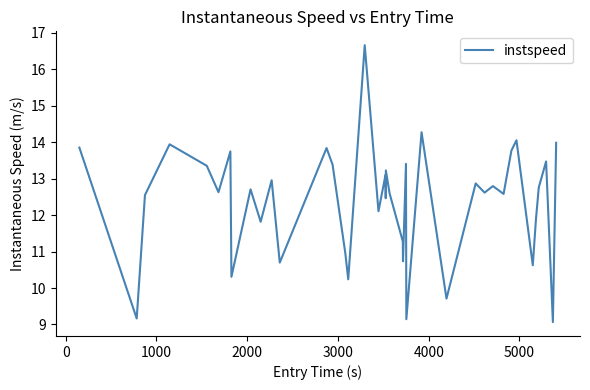

What is the minimum value shown in the chart?

9.1